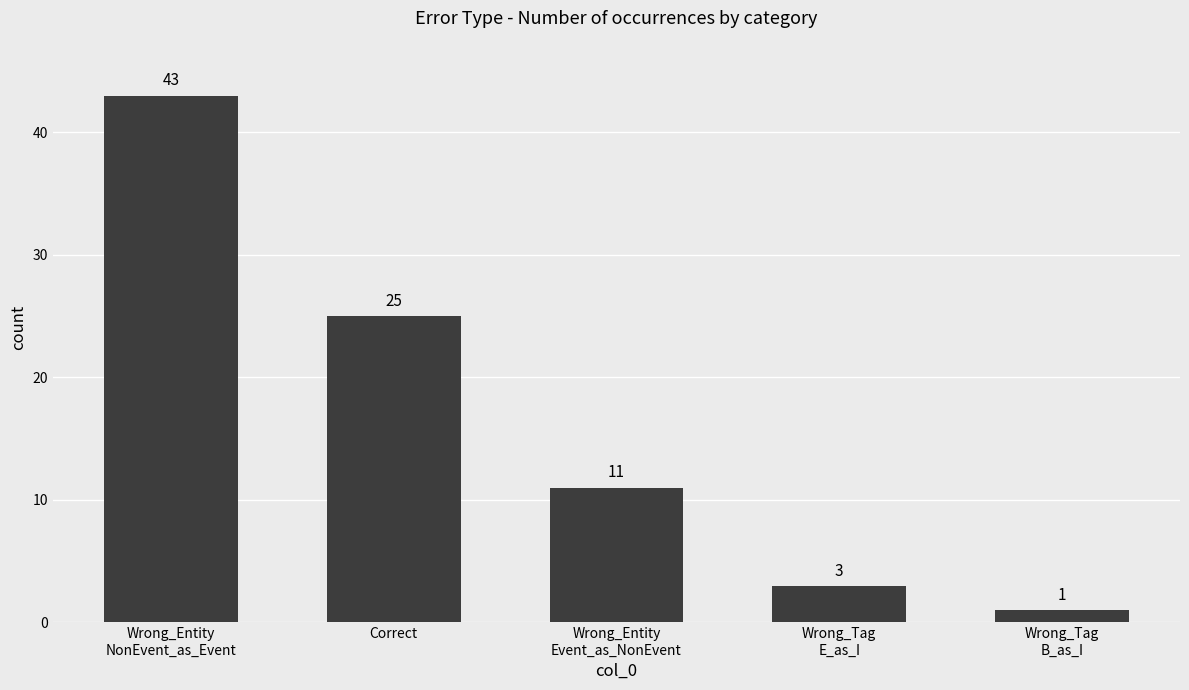

What is the label of the 3rd bar from the left?

Wrong_Entity
Event_as_NonEvent